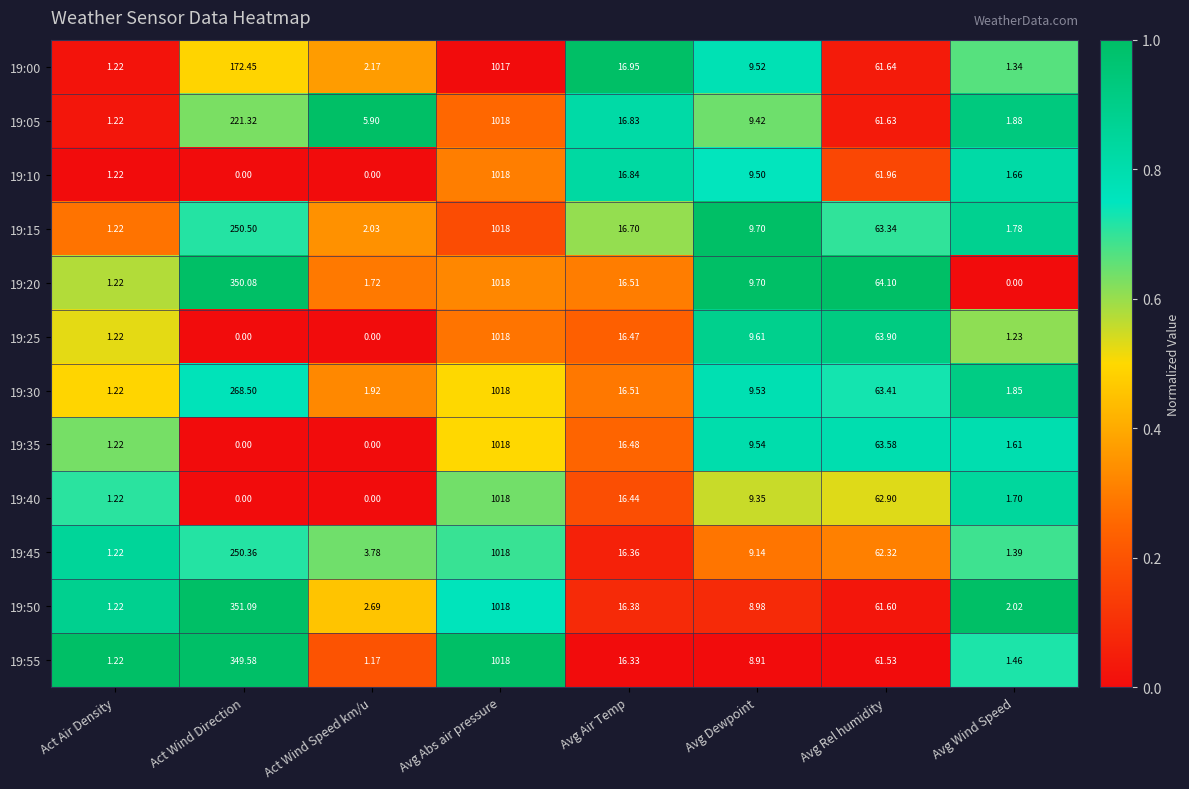

Which category has the highest value in the 19:20 series?

Avg Abs air pressure